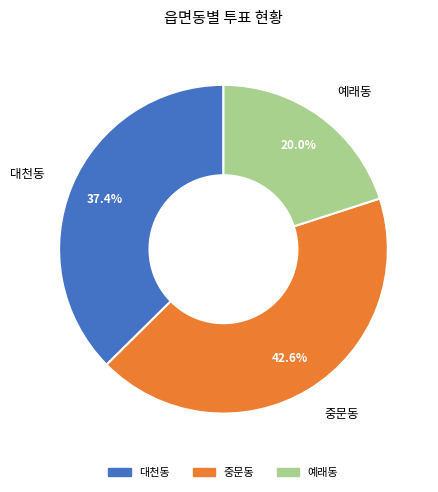

What is the ratio of the value at 대천동 to the value at 예래동?

1.9